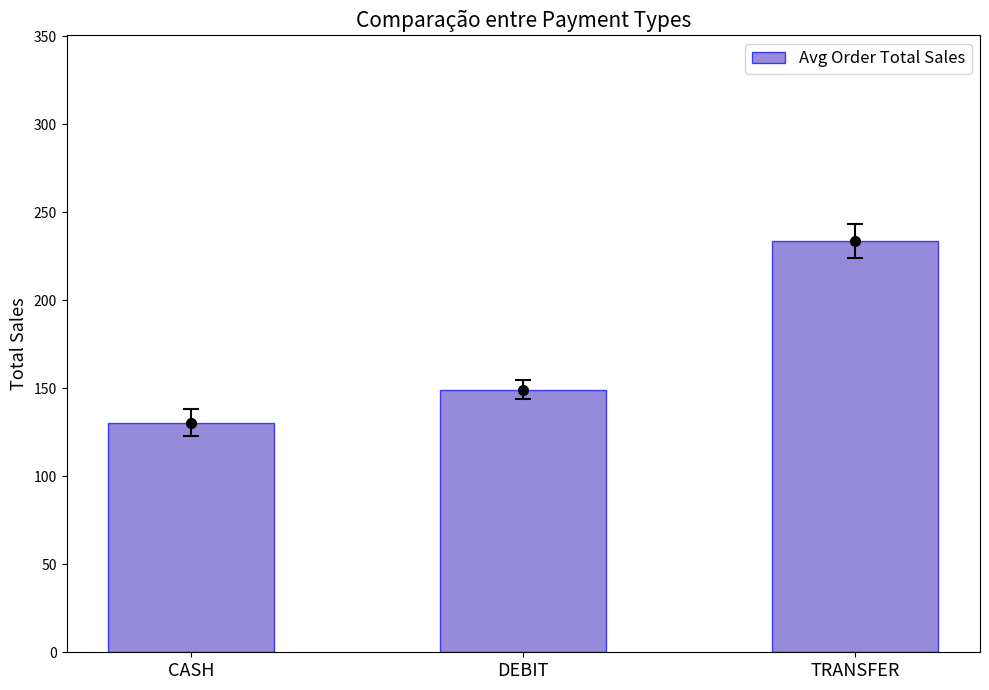

List the labels in order of value, smallest first.

CASH, DEBIT, TRANSFER